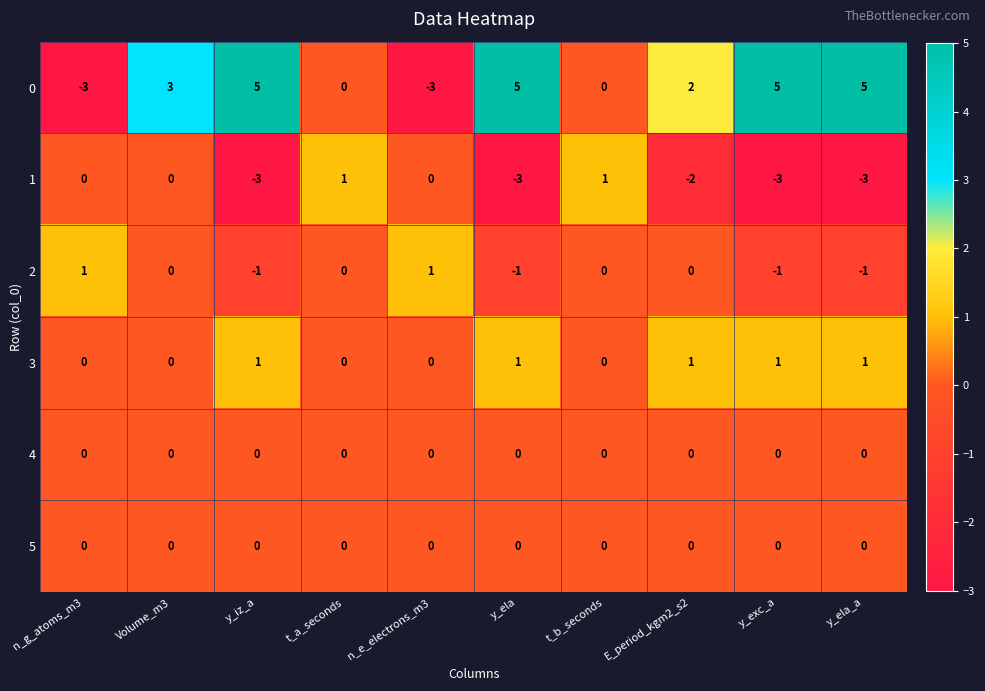

True or false: 0 has a value of 5 at y_iz_a.

True